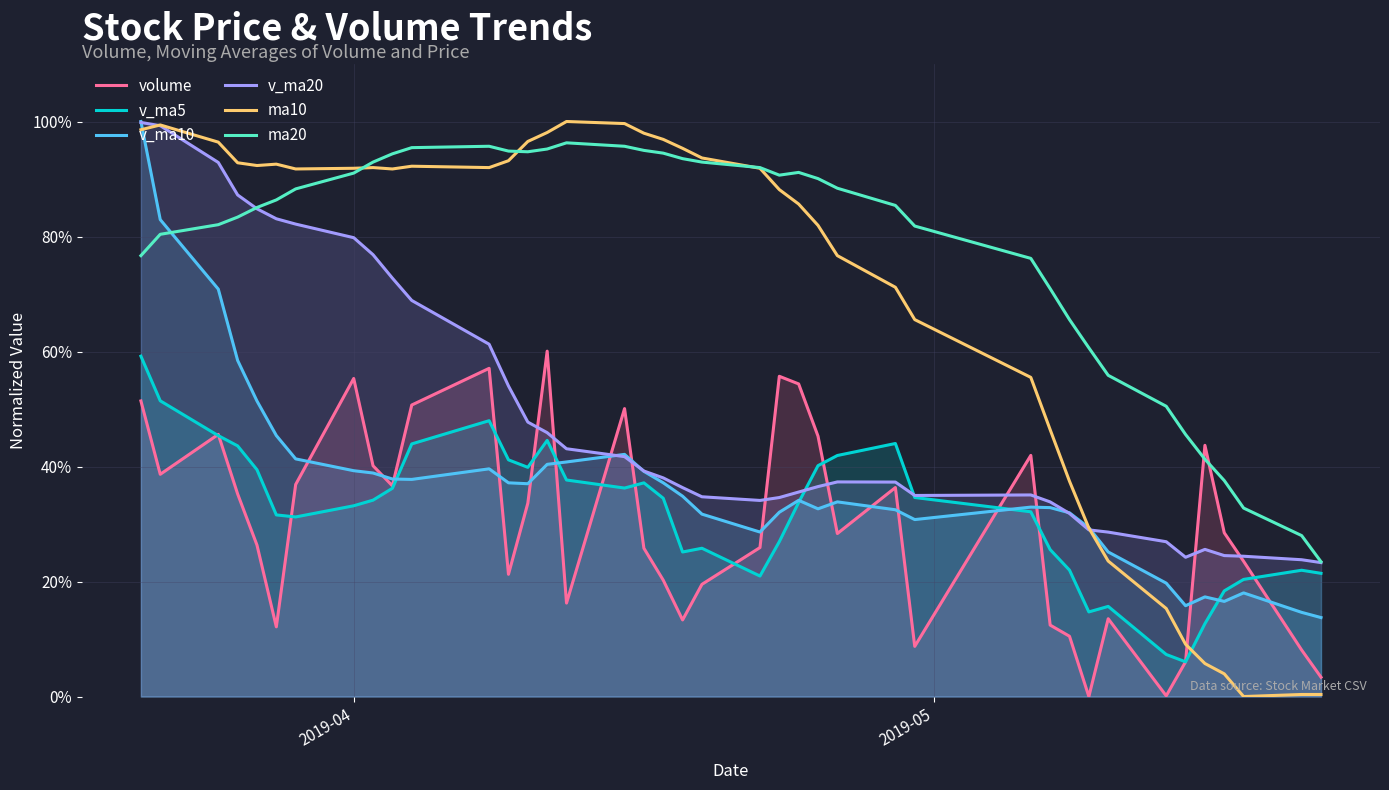

What are all the series names shown in the legend?

volume, v_ma5, v_ma10, v_ma20, ma10, ma20